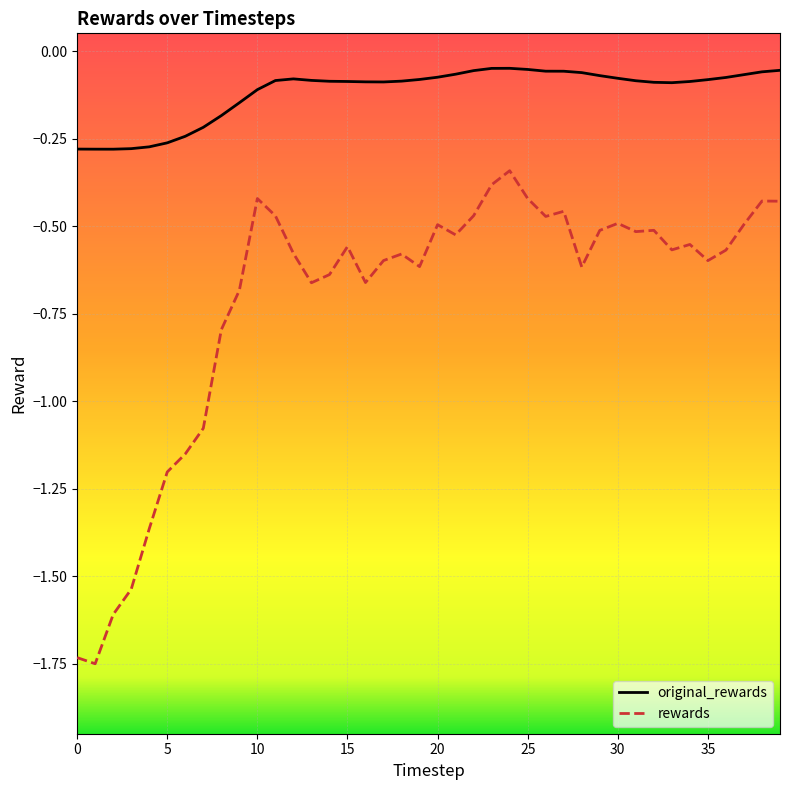

Rank the series by their average value, from lowest to highest.

rewards, original_rewards